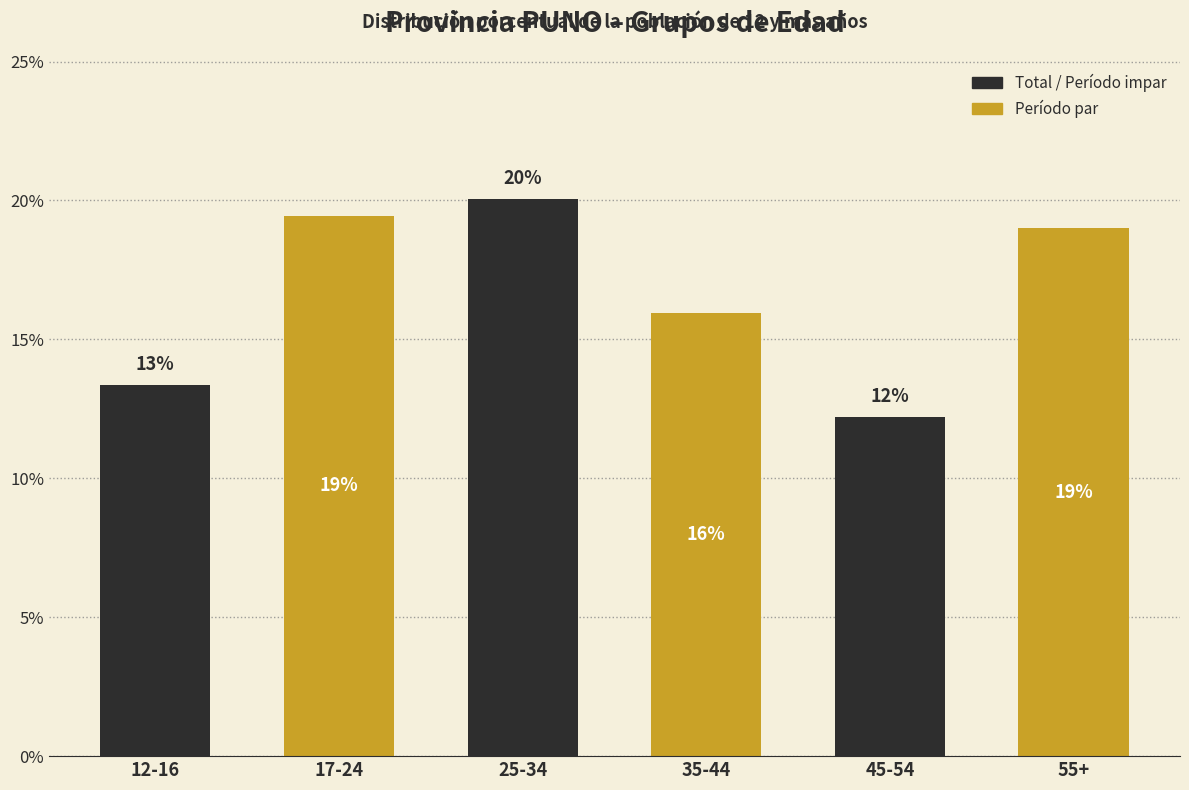

At which label does the data first exceed 18?

17-24